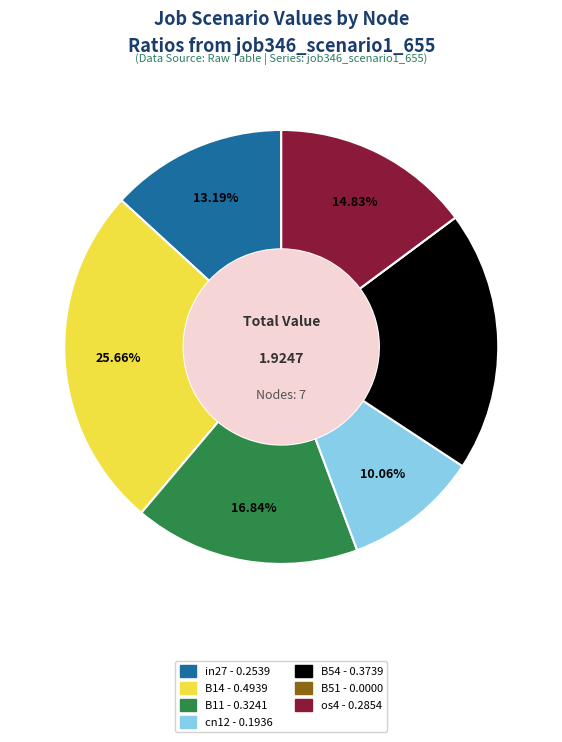

Do os4 and in27 together represent more than half of the pie?

No